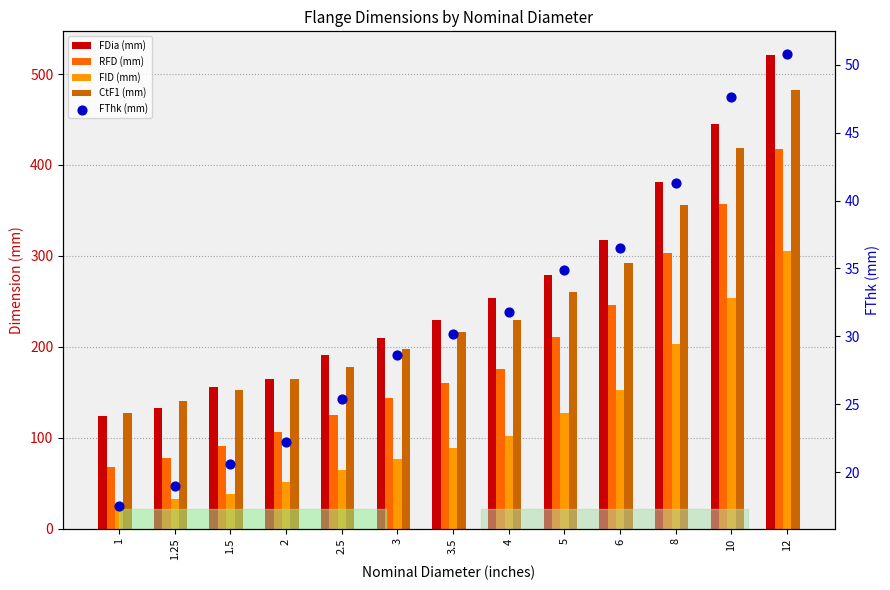

Which series has the largest total across all categories?

FDia (mm)